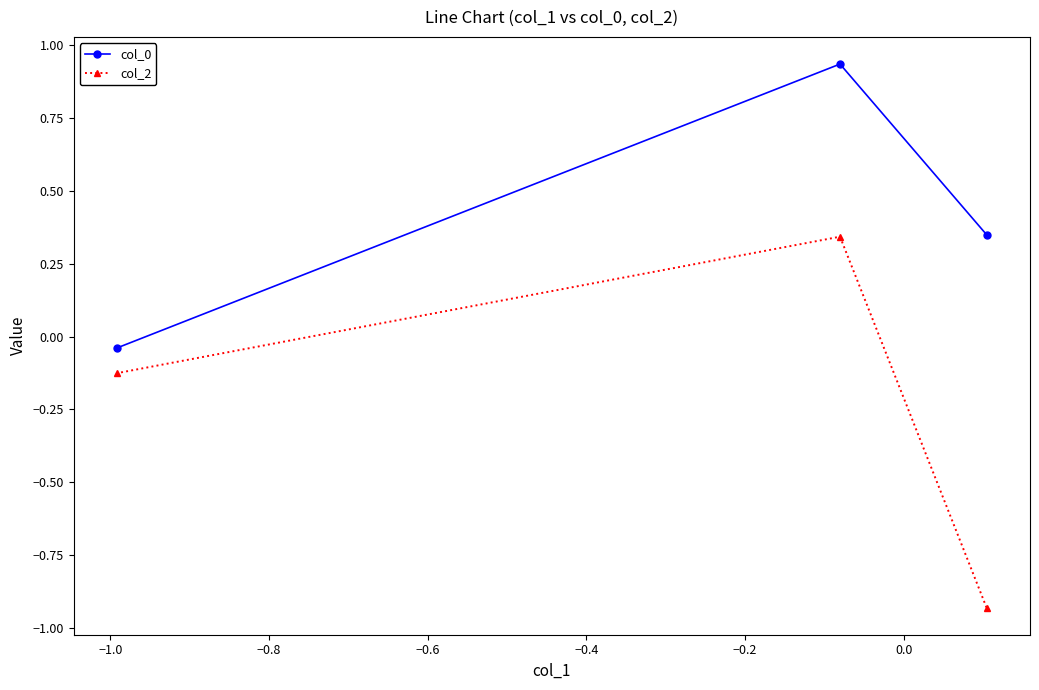

What is the maximum value shown in the chart?

0.9